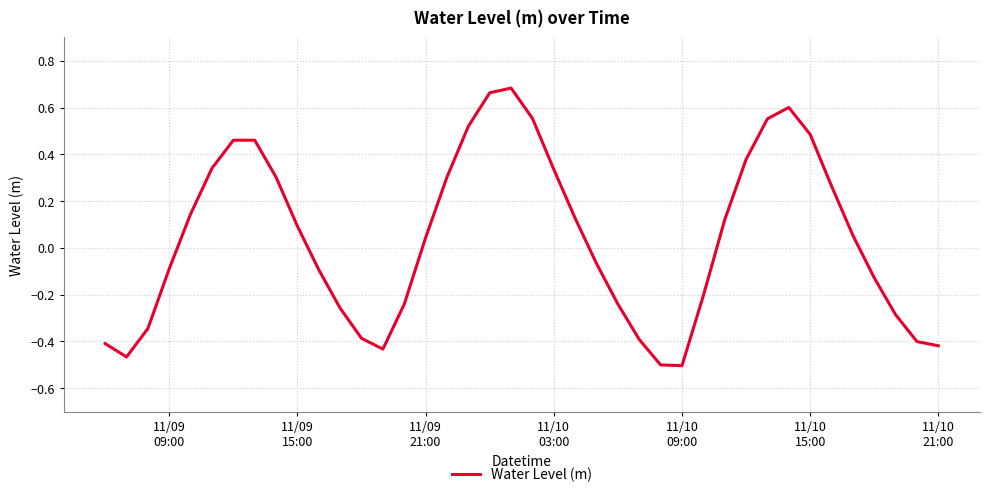

What is the difference between the maximum and minimum values?

1.2